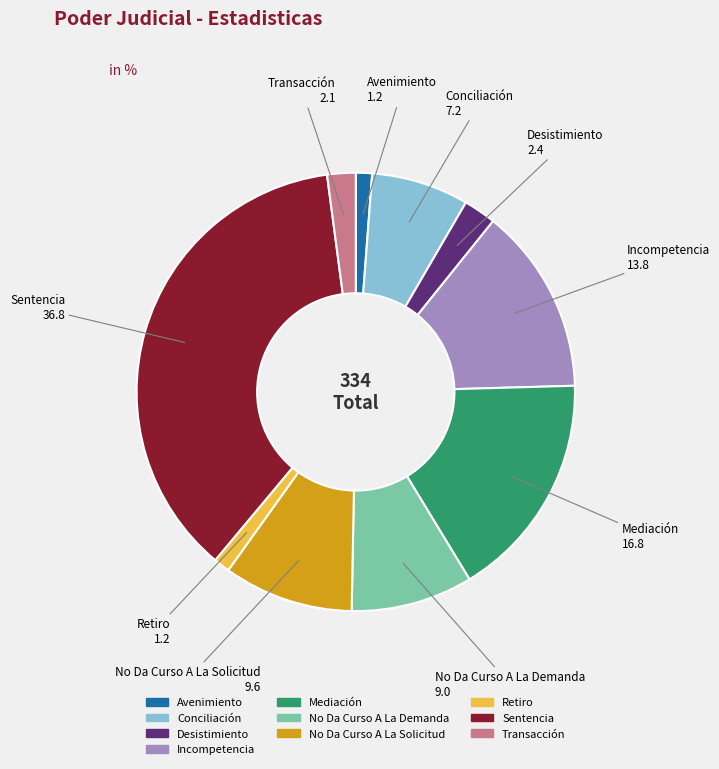

How many segments does this pie chart have?

10